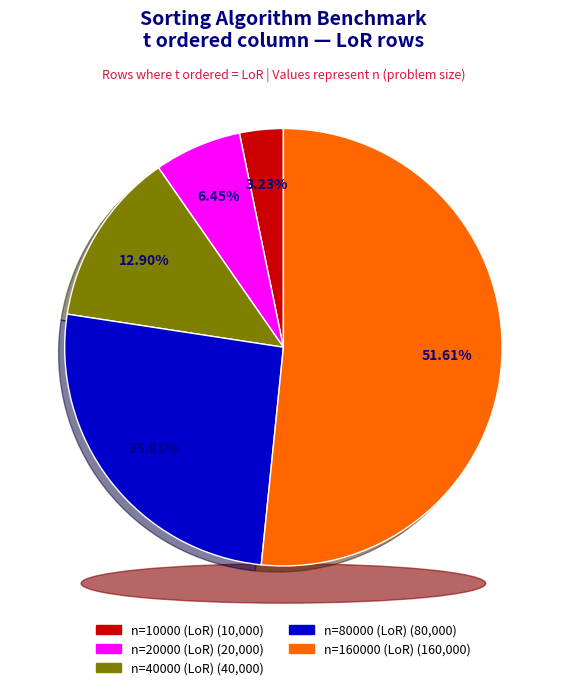

To the nearest percent, what is the difference between the n=160000 (LoR) and n=10000 (LoR) slice percentages?

48%